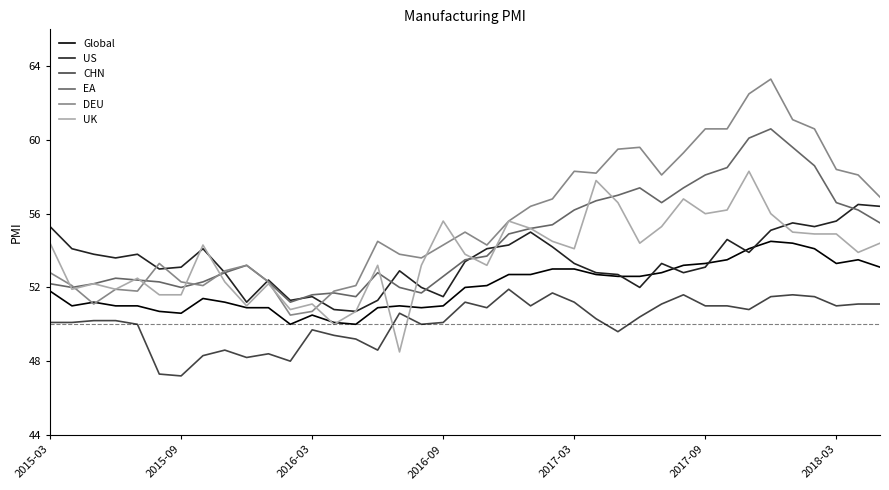

True or false: US and CHN cross at least once.

False